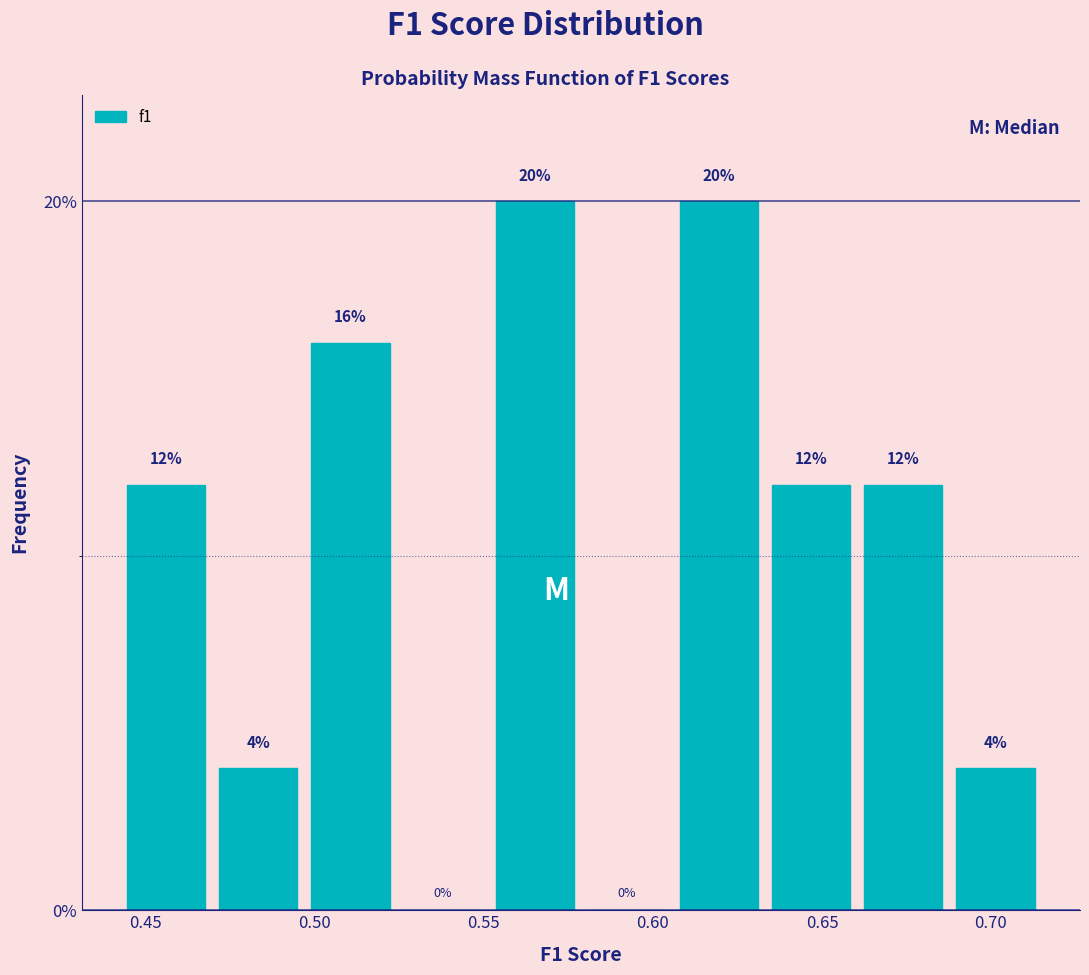

Reading left to right, transcribe this chart: for each bar, give the range it covers on the x-axis and its height. The bar edges are not printed on the chart, so give them approximately, as read against the axis.

0.440 to 0.470: 12
0.470 to 0.495: 4
0.495 to 0.525: 16
0.525 to 0.550: 0
0.550 to 0.580: 20
0.580 to 0.605: 0
0.605 to 0.635: 20
0.635 to 0.660: 12
0.660 to 0.690: 12
0.690 to 0.715: 4